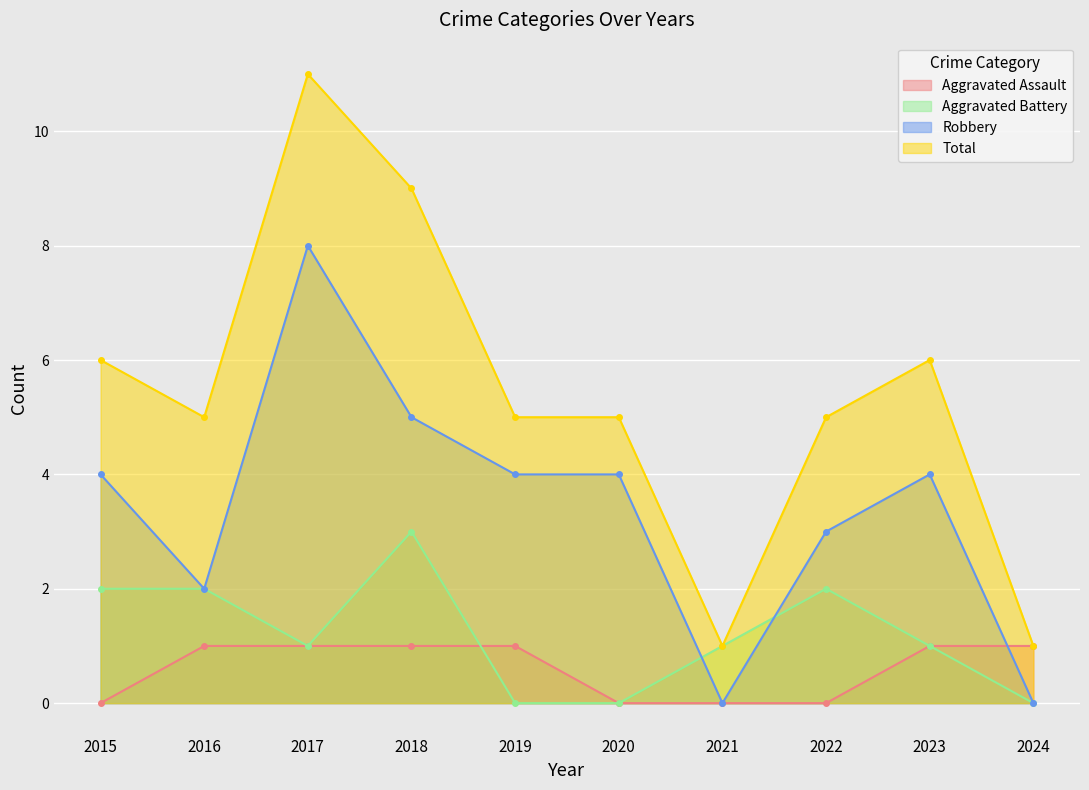

Between 2015 and 2022, which series saw the biggest shift?

Robbery